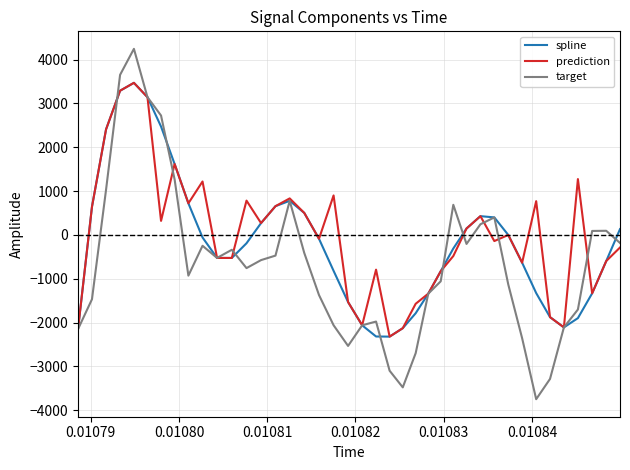

Which series has the widest spread of values?

target